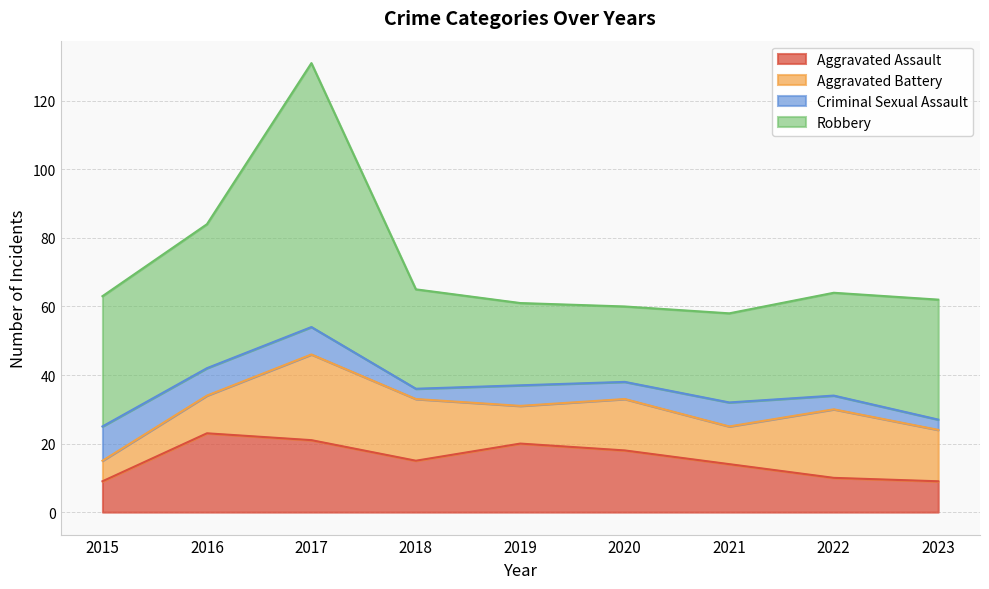

What is the difference between the highest and lowest values at 2019?

18